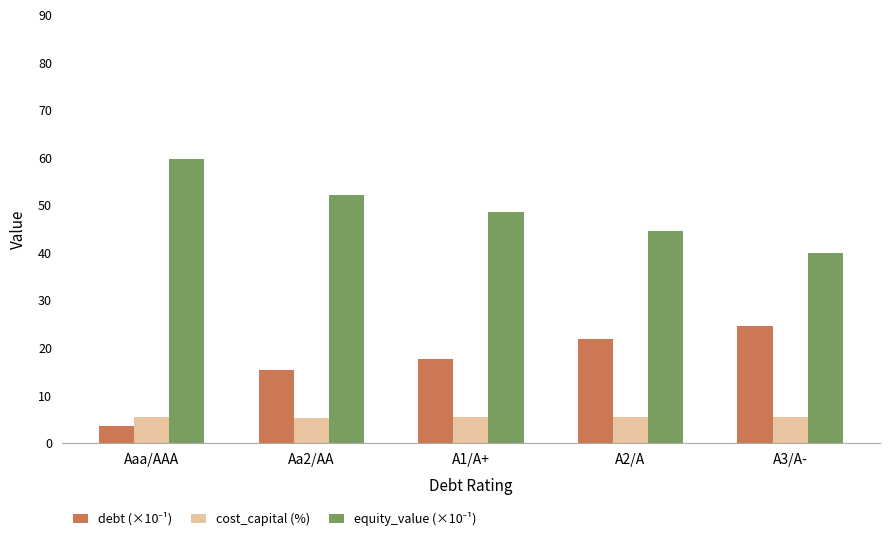

Count the cost_capital (%) values in the range 5 to 6.

5